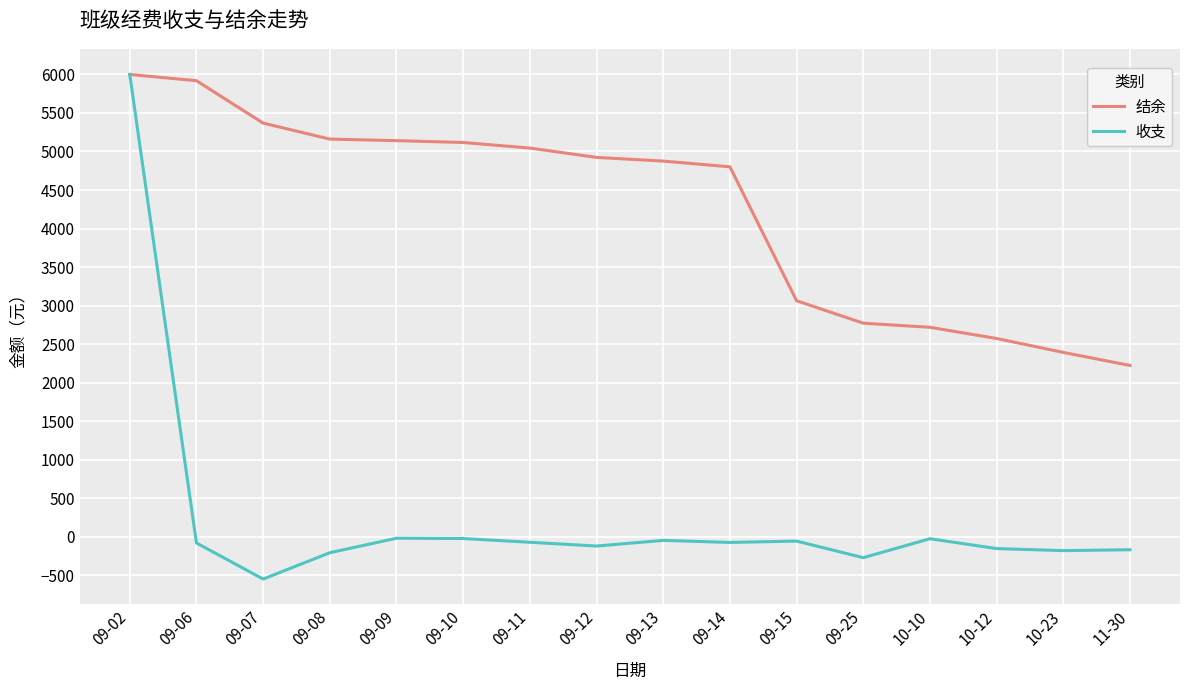

Rank the series at 09-12 from lowest to highest value.

收支, 结余